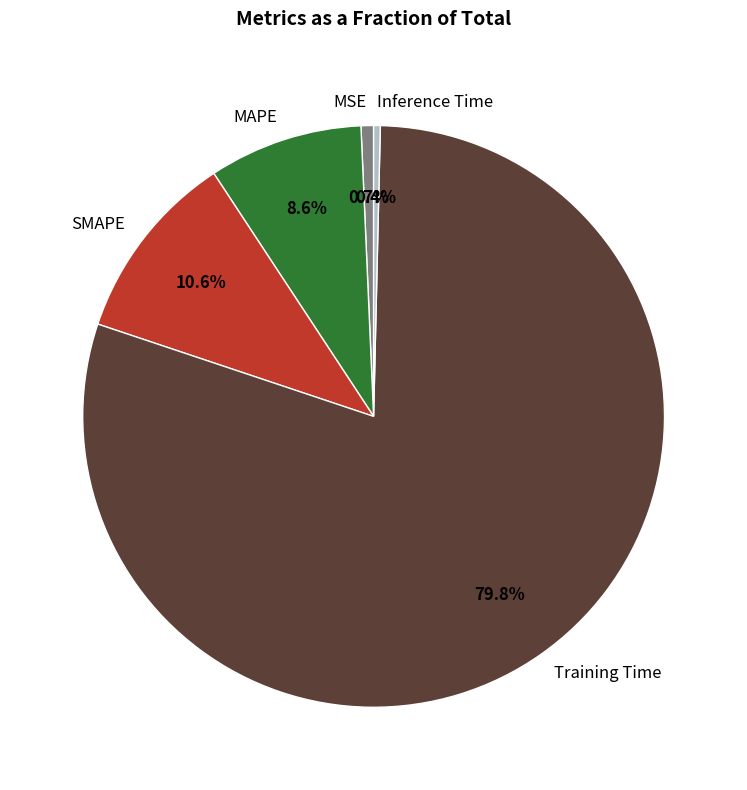

Does any single category account for the majority?

Yes